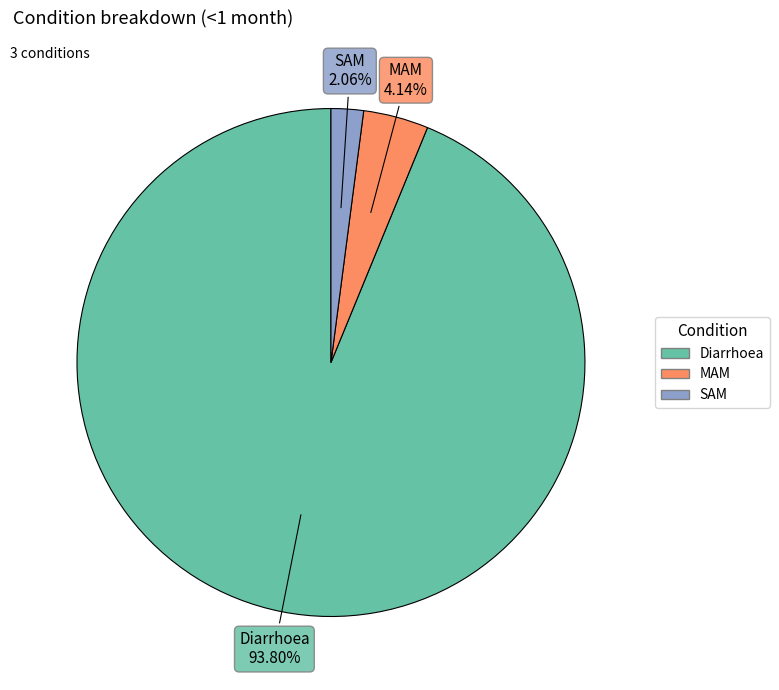

Combined, what portion of the pie is Diarrhoea and SAM?

95.9%